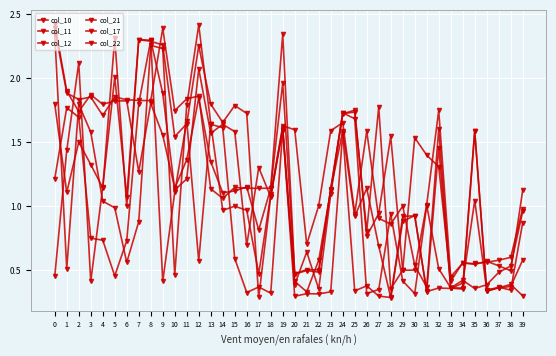

Is this an area chart (filled region under the line)?

No